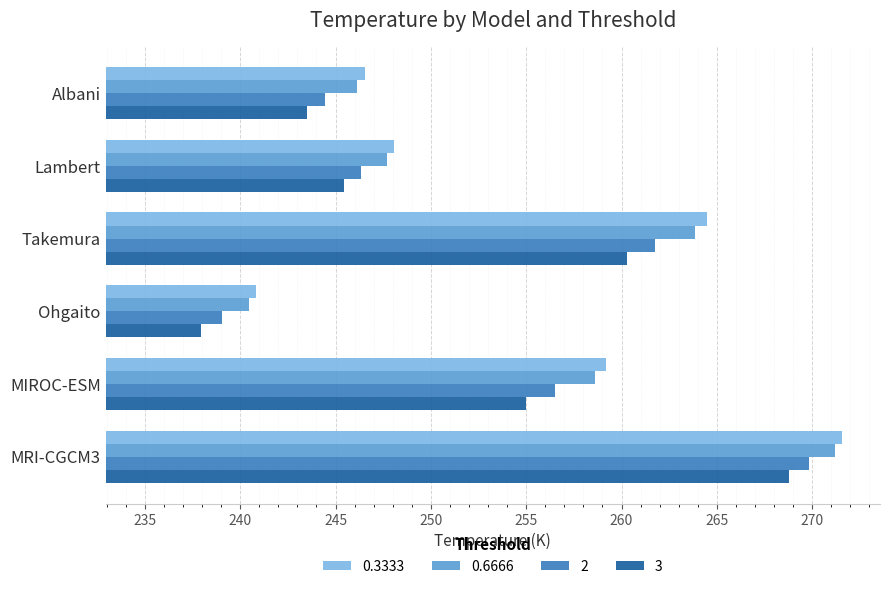

Which label corresponds to the smallest value in the chart?

Ohgaito